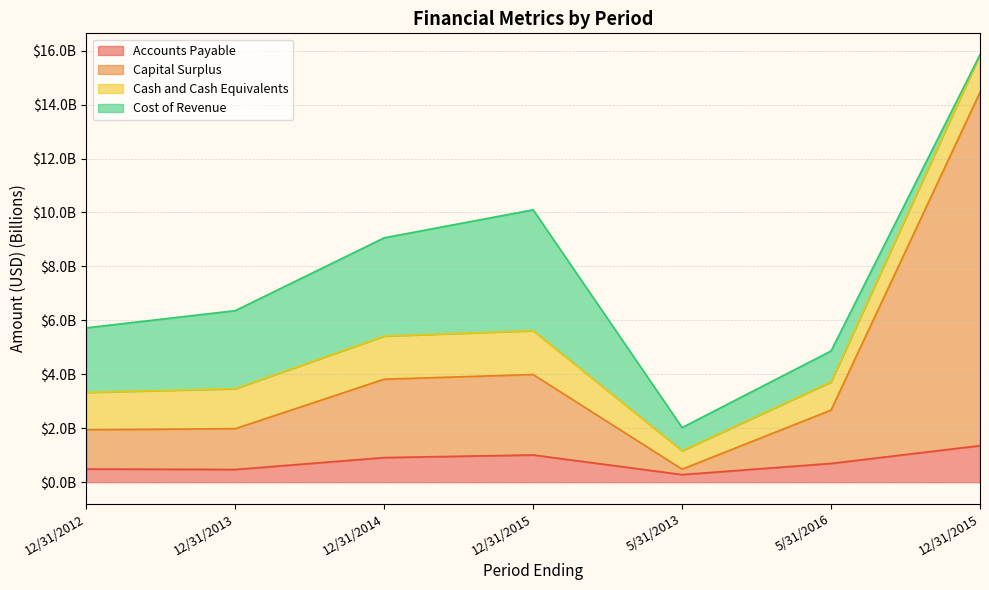

How many interior local peaks does the Accounts Payable series have?

1